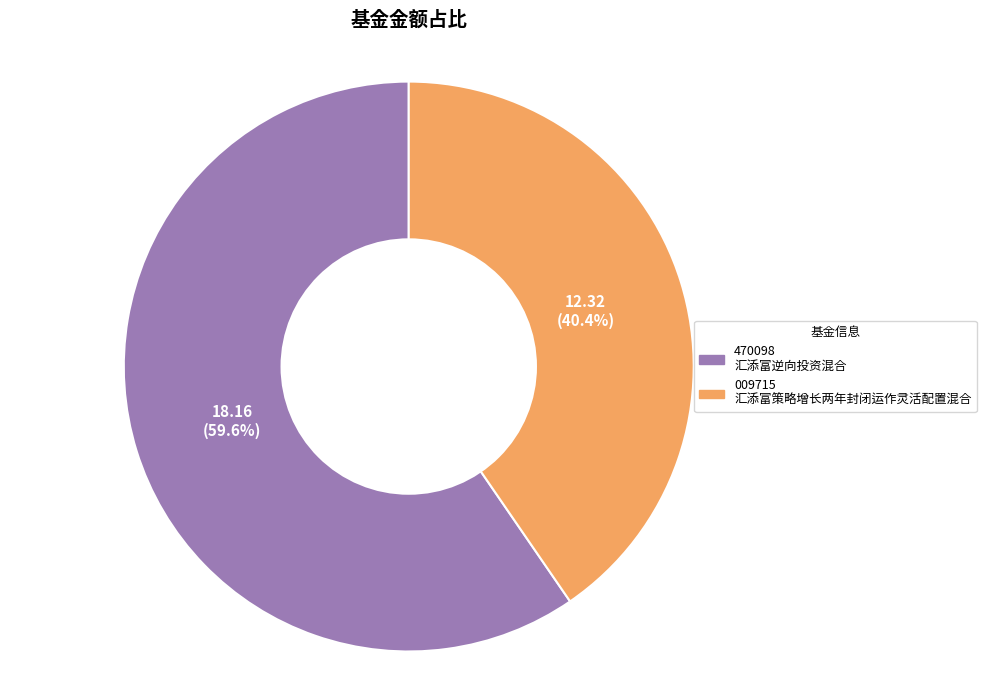

Count the number of slices in the pie.

2